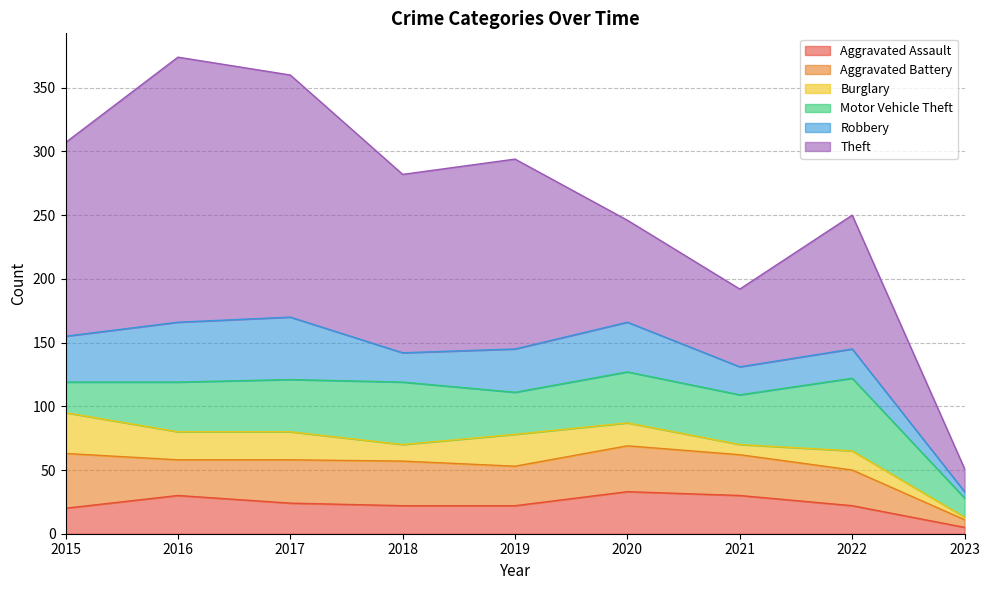

Which series has the largest total across all categories?

Theft